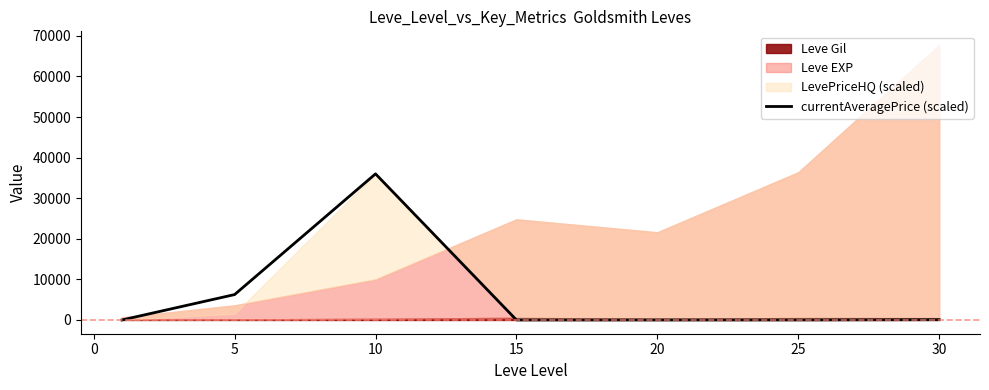

True or false: there are more than 1 points higher than both neighbors.

False